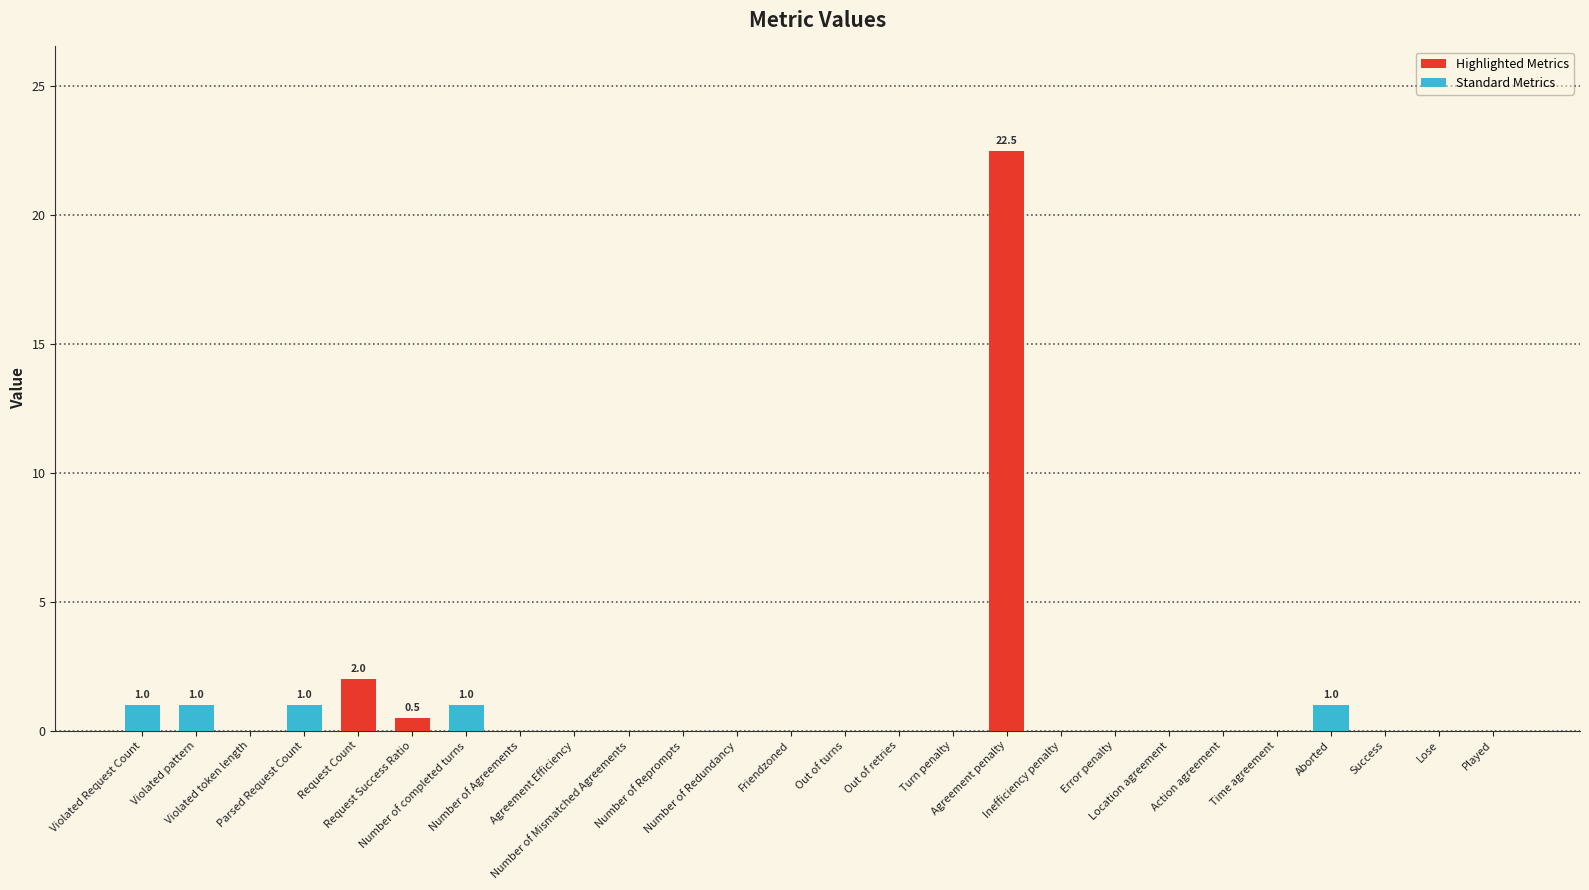

What is the difference between the maximum and minimum values?

22.5